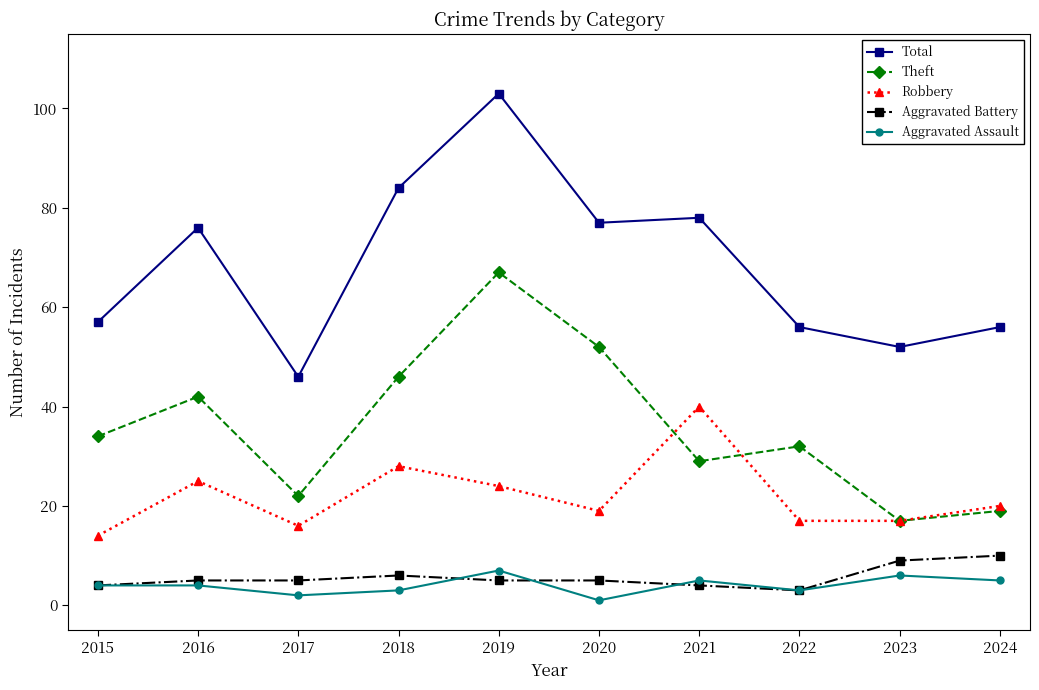

True or false: Total has more than 0 points higher than both neighbors.

True